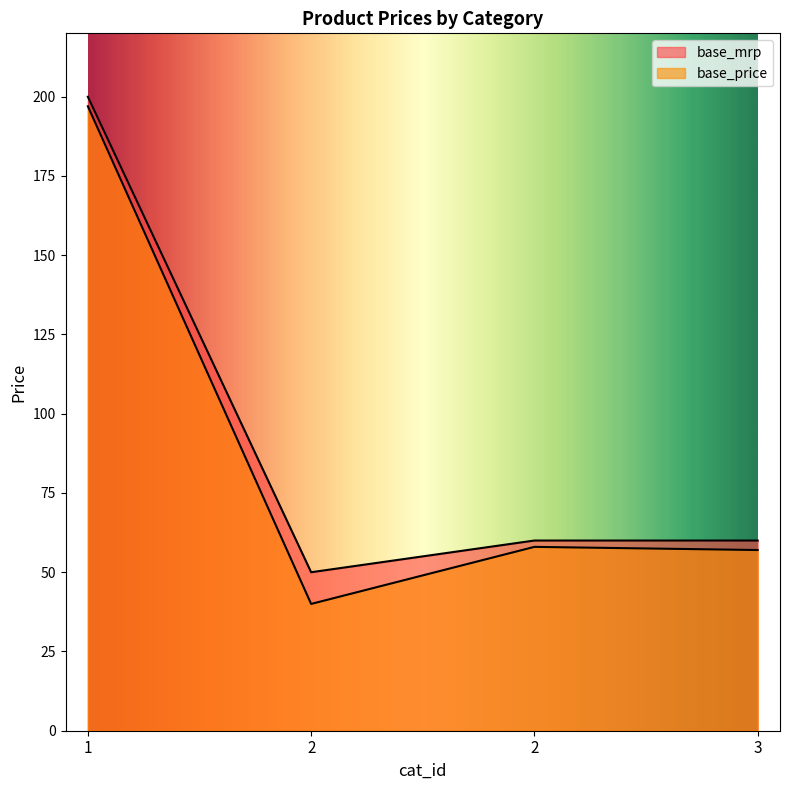

Does the chart have visible grid lines?

No